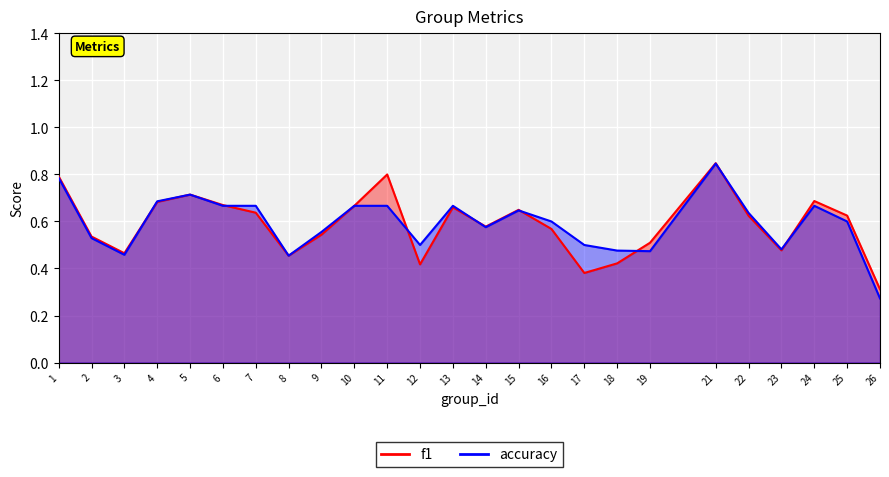

True or false: accuracy has a value of 0.6 at 22.

True